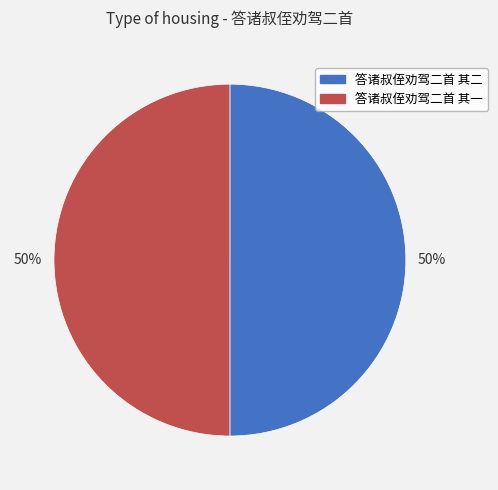

Is it true that 答诸叔侄劝驾二首 其一 is 62% of the pie?

False